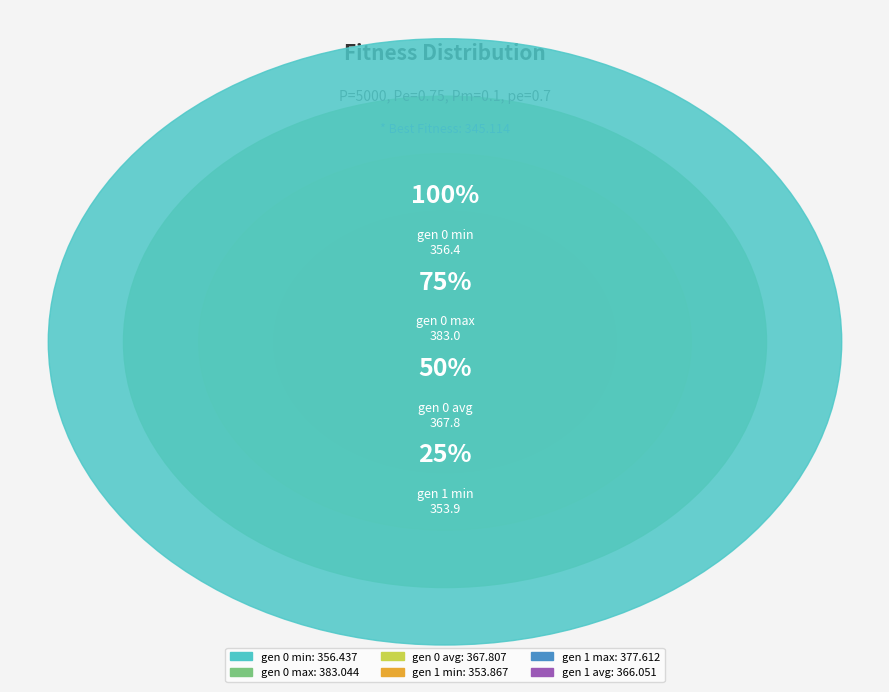

Approximately how many times larger is the value at gen 1 max compared to gen 0 min?

1.1